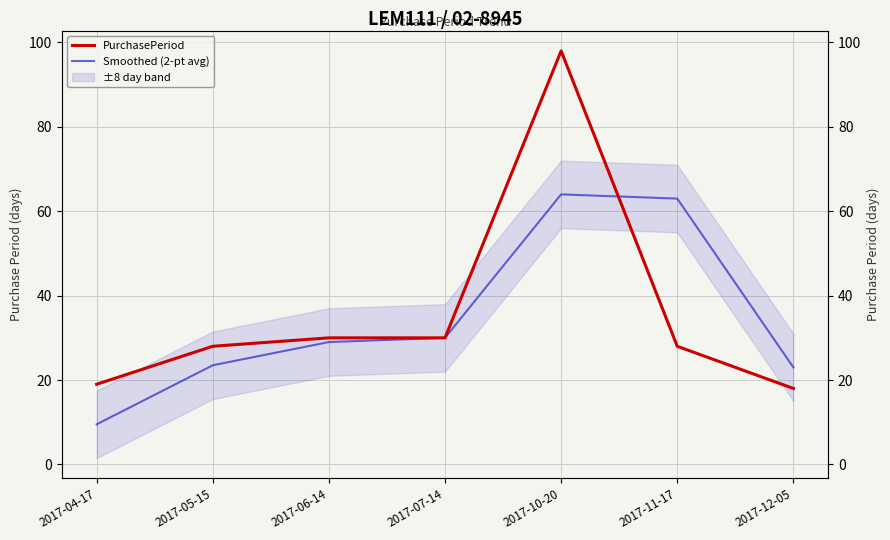

At 2017-07-14, list the series in order from smallest to largest.

PurchasePeriod, Smoothed (2-pt avg)